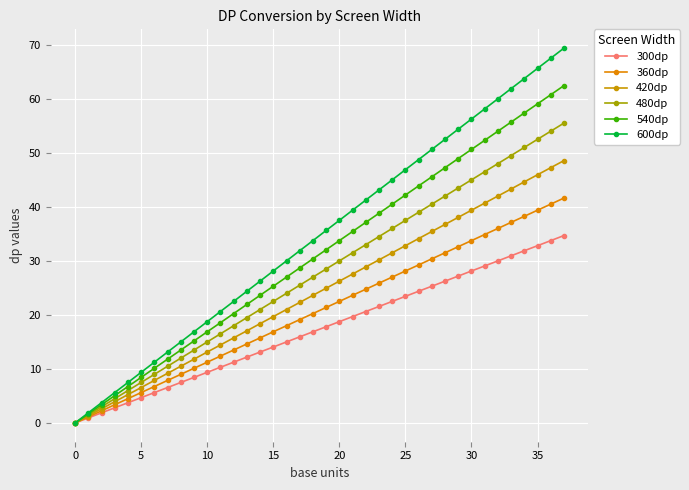

How many values in 480dp are above zero?

37